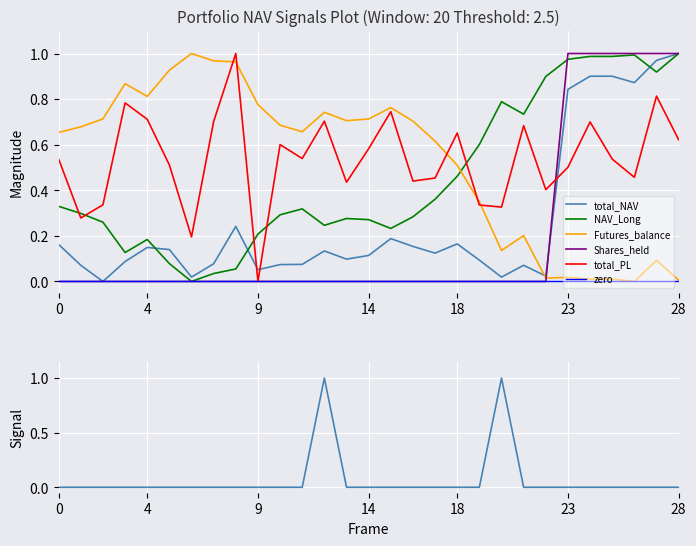

True or false: total_NAV has a value of 0.1 at 21.

True